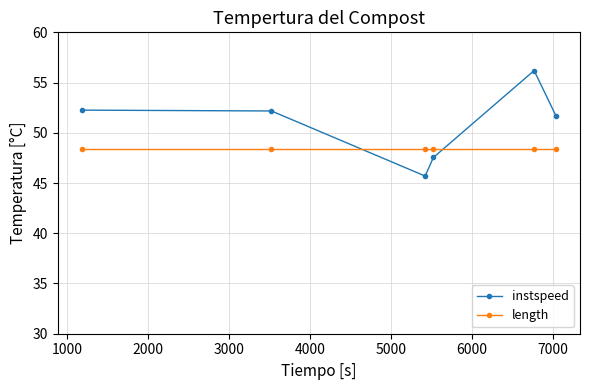

What is the minimum value for instspeed?

45.7